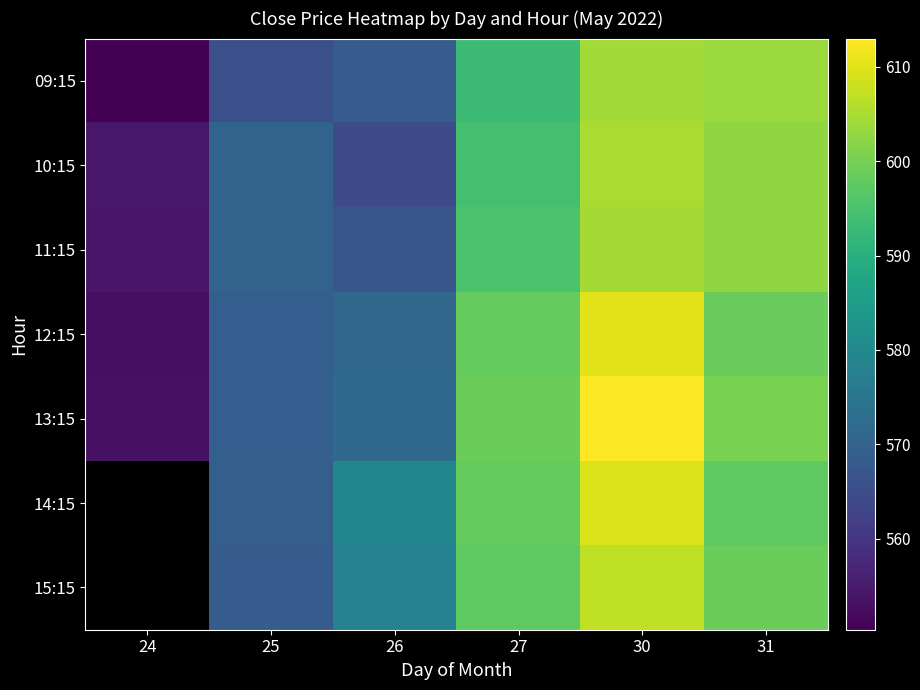

What is the minimum value for 09:15?

550.4